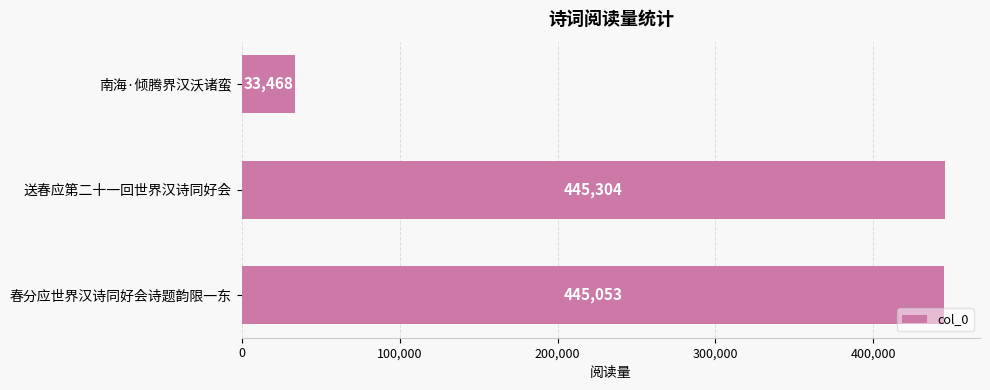

What is the difference between the maximum and second lowest values?

251